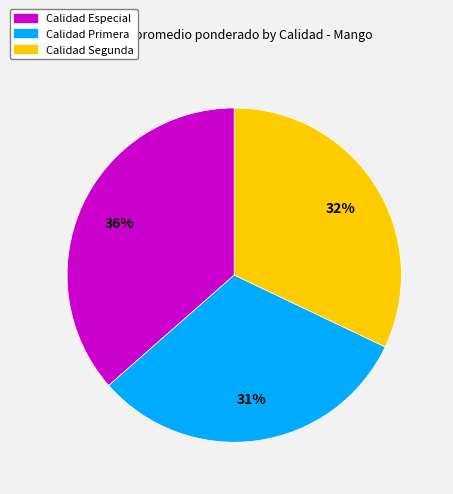

Is there any slice that represents more than half of the pie?

No